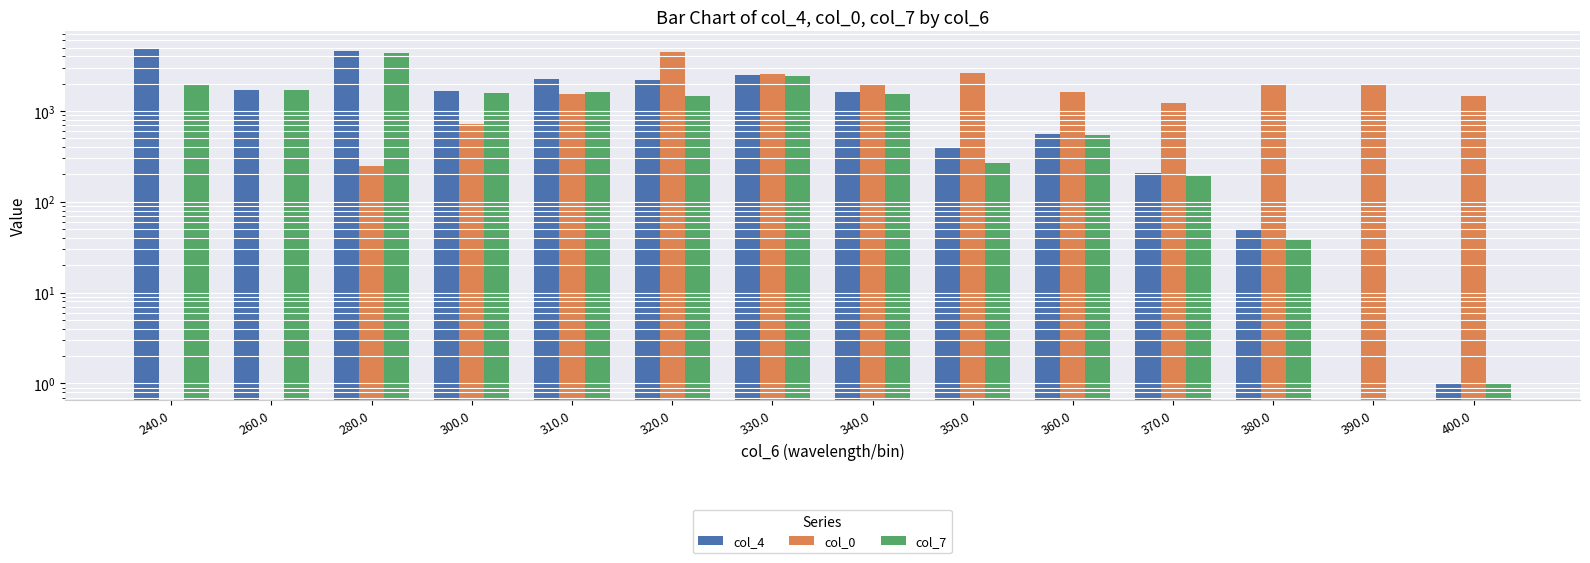

How many values in the col_7 series exceed 1537?

6